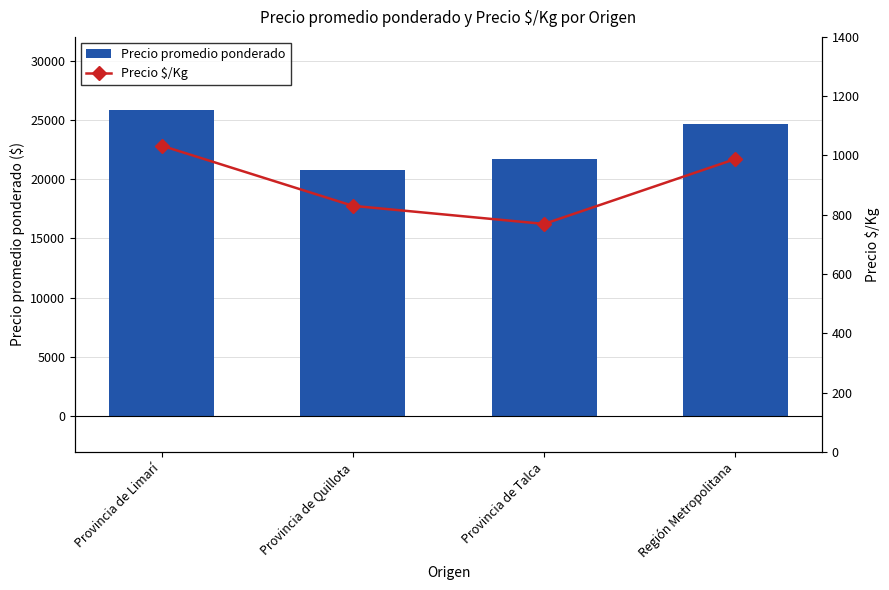

True or false: Precio promedio ponderado has a value of 30746 at Provincia de Quillota.

False